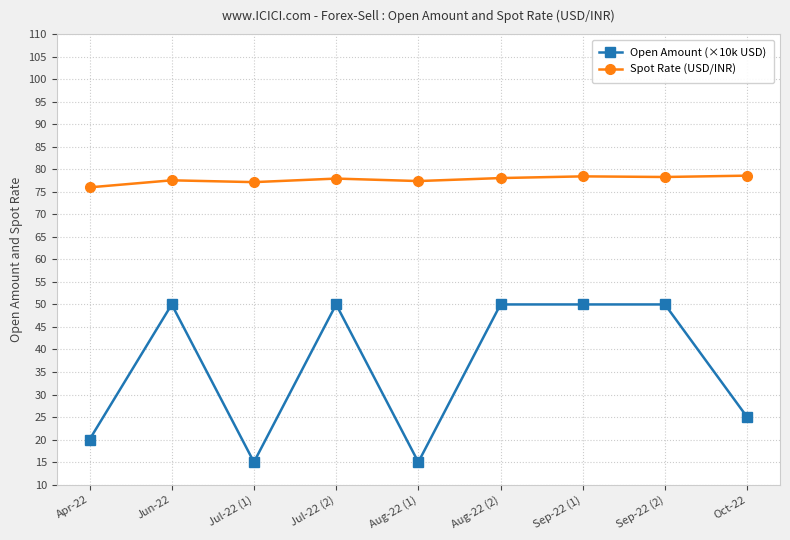

What is the smallest value displayed?

15.0